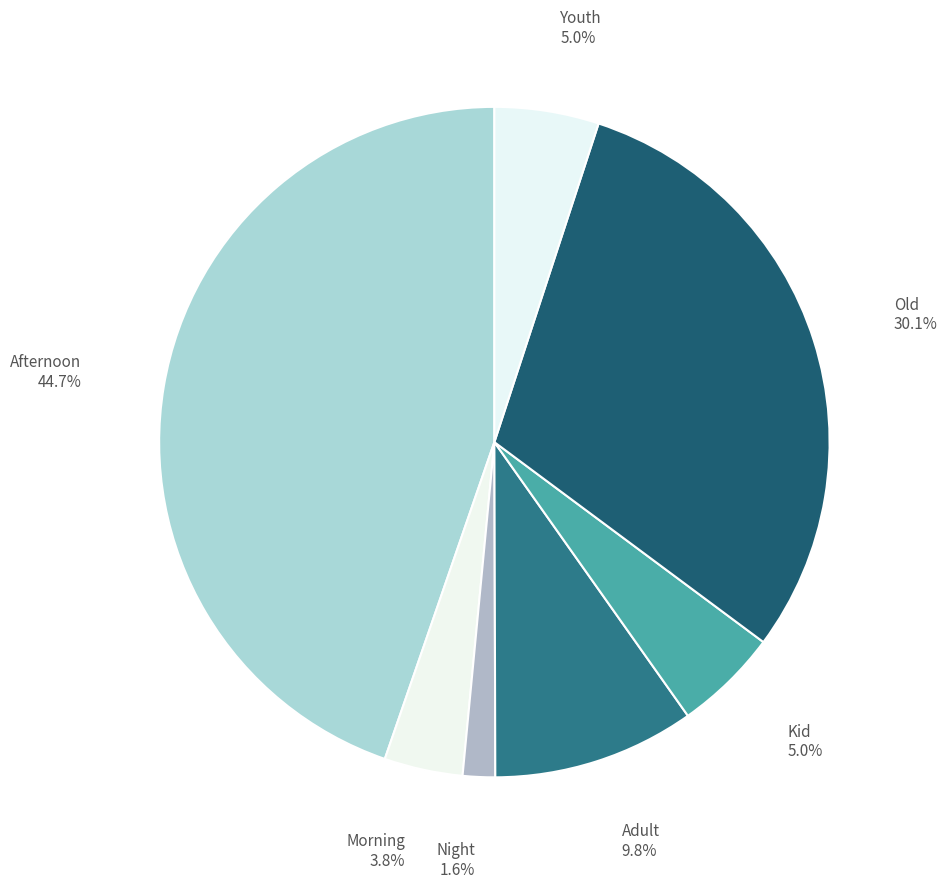

To the nearest percent, what is the difference between the largest and smallest slice percentages?

43%